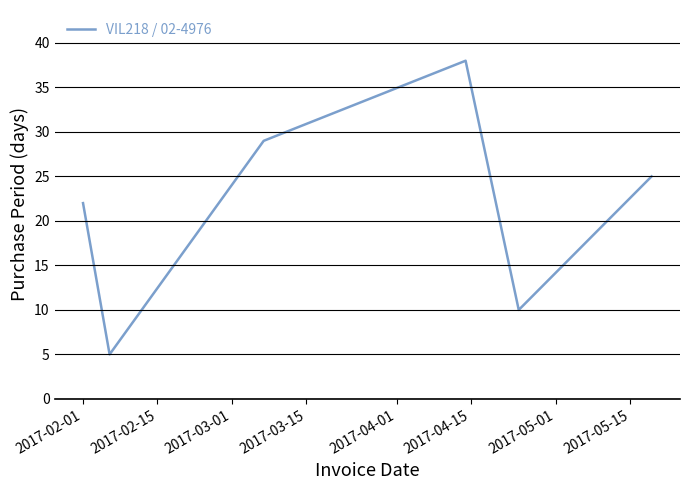

What is the sum of all values?

129